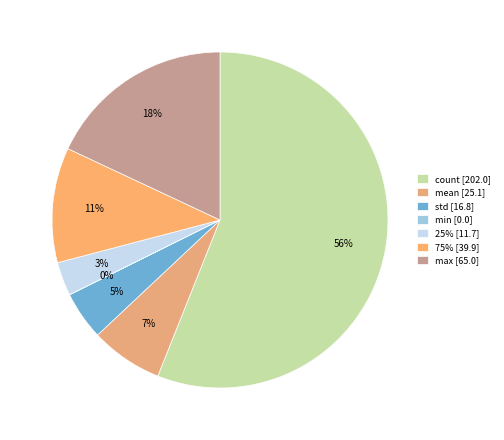

Which category accounts for the majority?

count